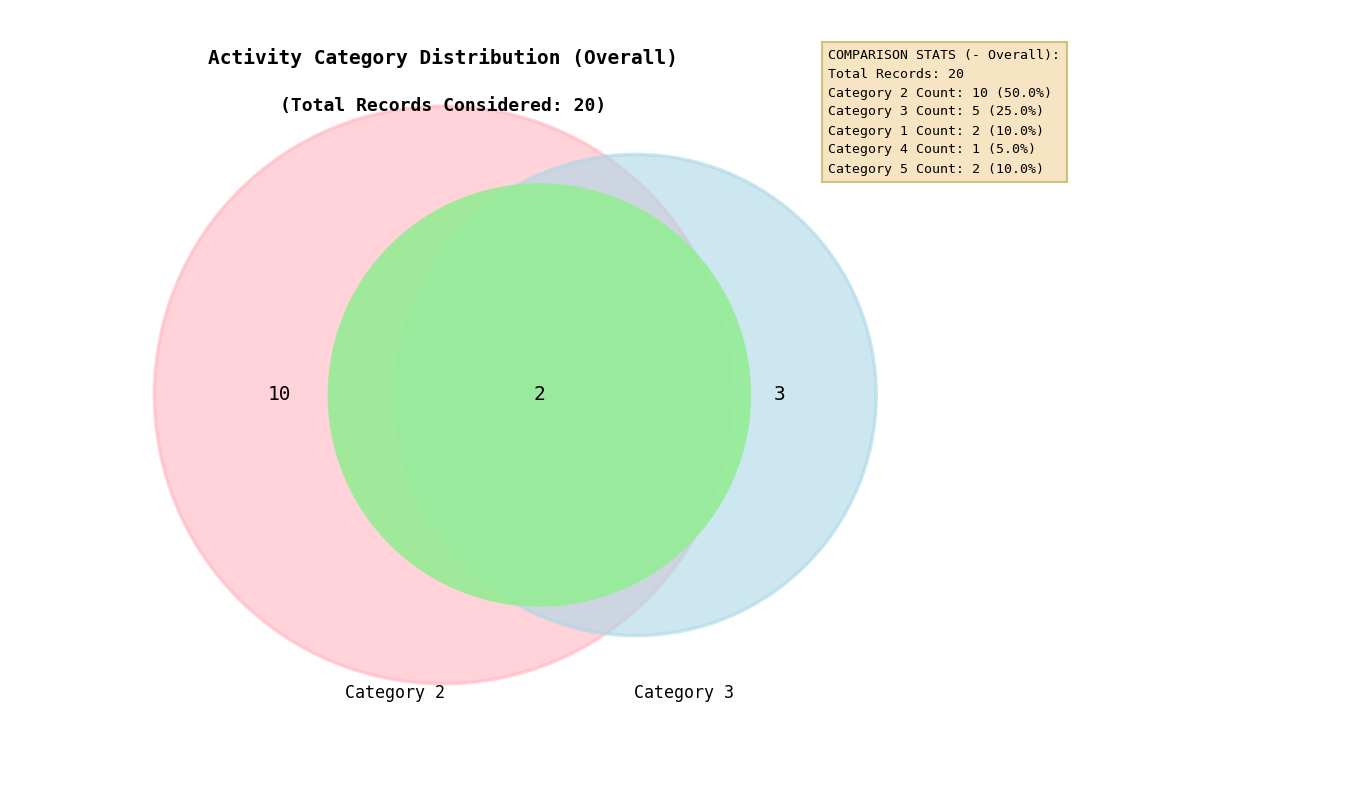

Rank the categories by value from highest to lowest.

Category 2, Category 3, Category 1, Category 5, Category 4